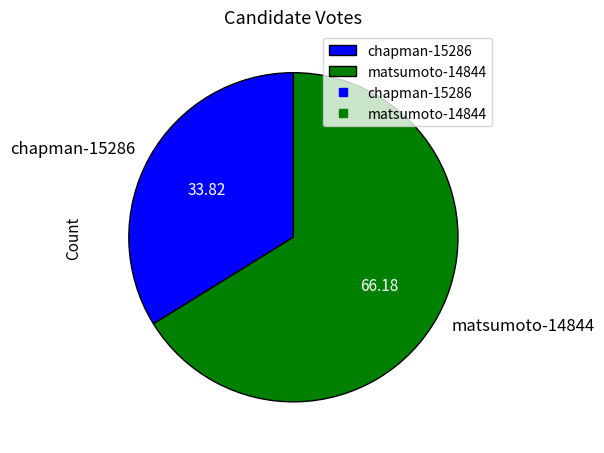

Combined, do matsumoto-14844 and chapman-15286 account for over 50%?

Yes